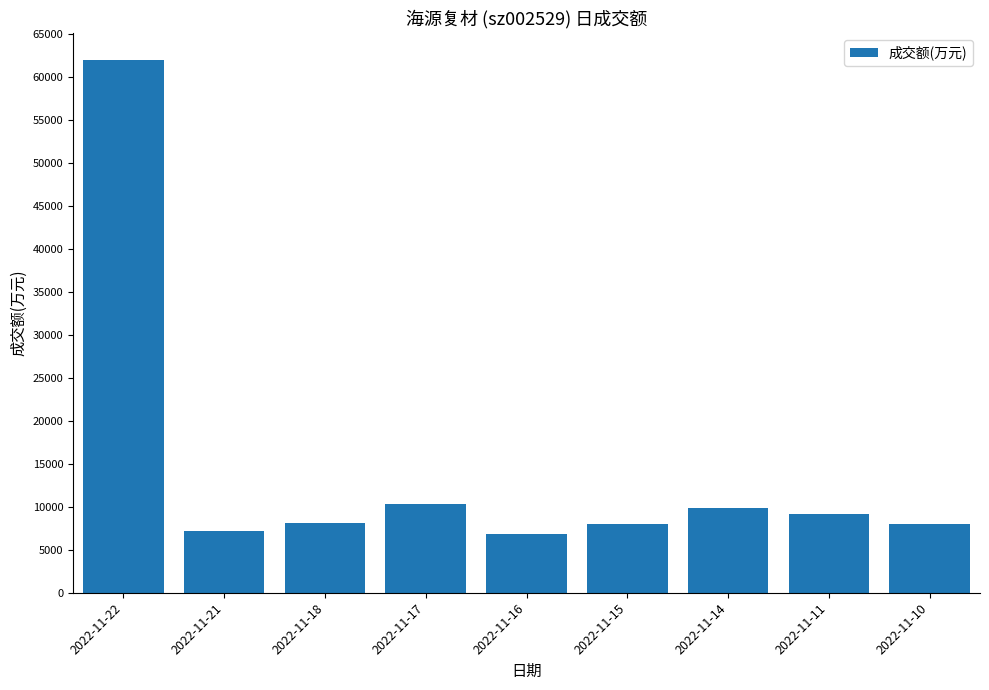

What is the maximum value shown in the chart?

61988